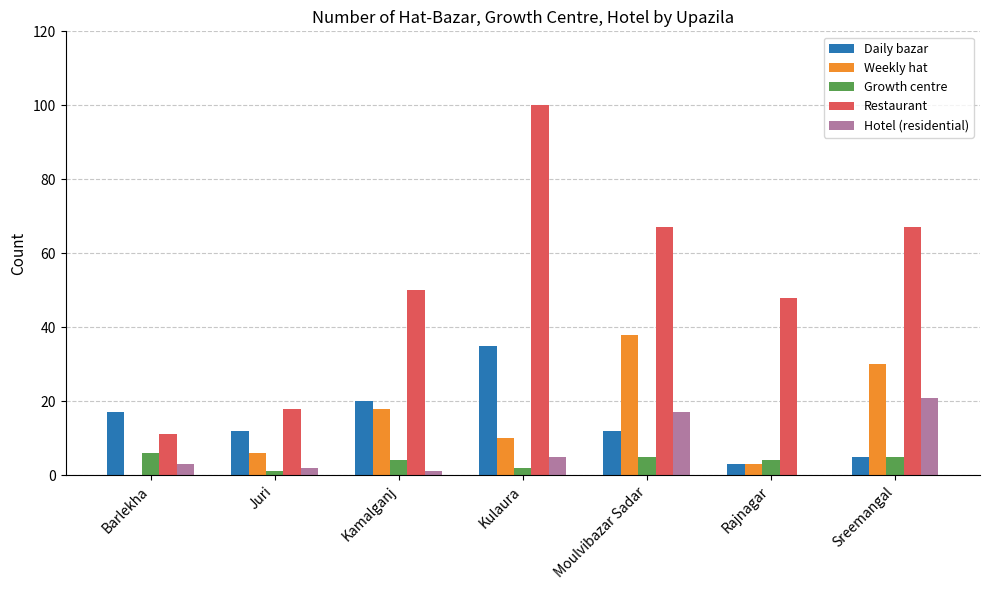

What is the approximate value of Hotel (residential) at Barlekha?

3